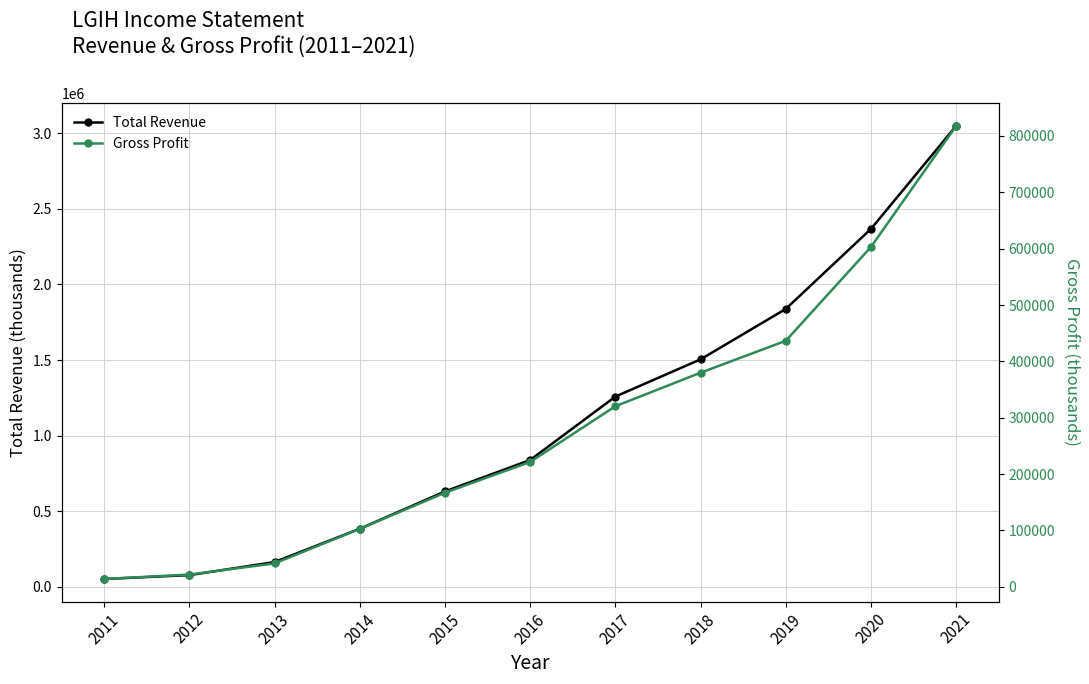

Reading left to right, list all the values displayed in this chart.

Total Revenue: 2011=50500	2012=76200	2013=162800	2014=383300	2015=630200	2016=838300	2017=1258000	2018=1504400	2019=1838200	2020=2367900	2021=3050100
Gross Profit: 2011=13800	2012=21700	2013=41500	2014=102800	2015=166900	2016=221600	2017=320400	2018=379900	2019=436500	2020=603100	2021=818000